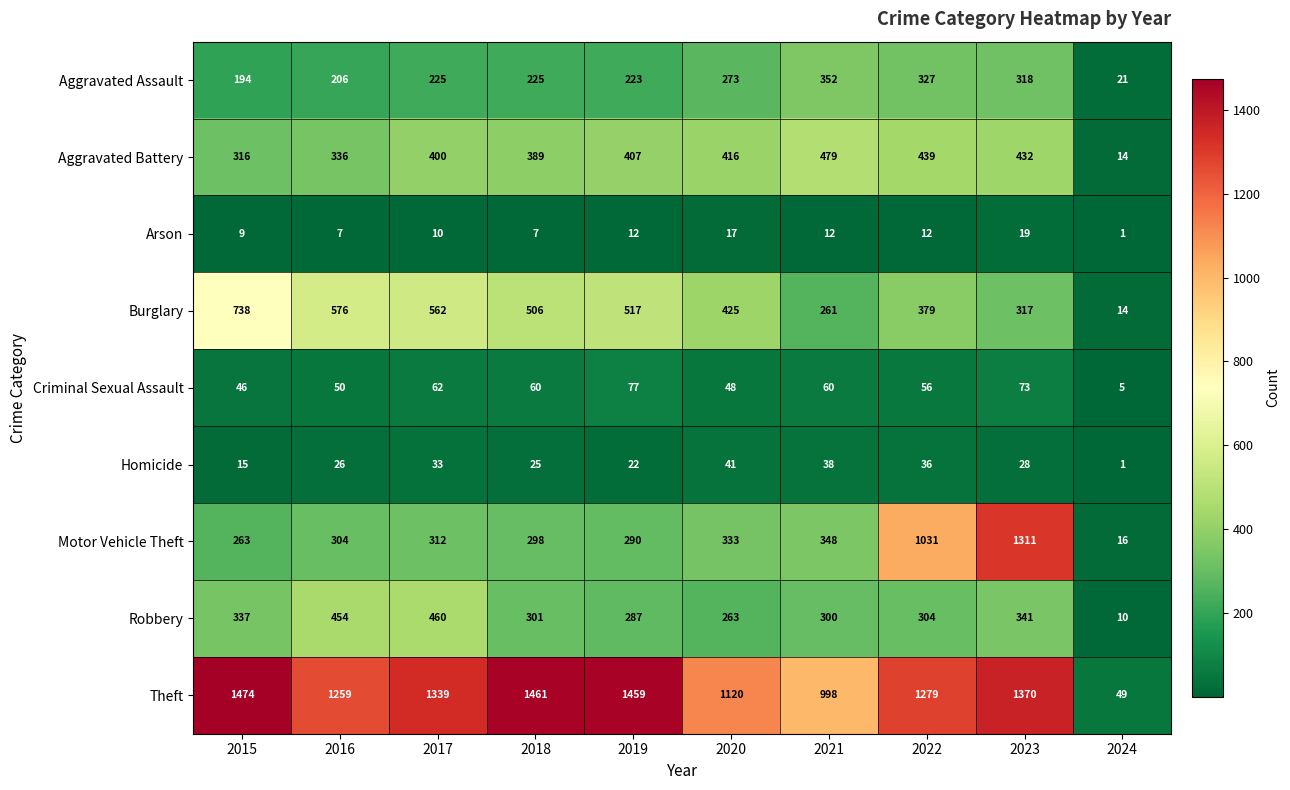

True or false: Burglary has a value of 562 at 2017.

True